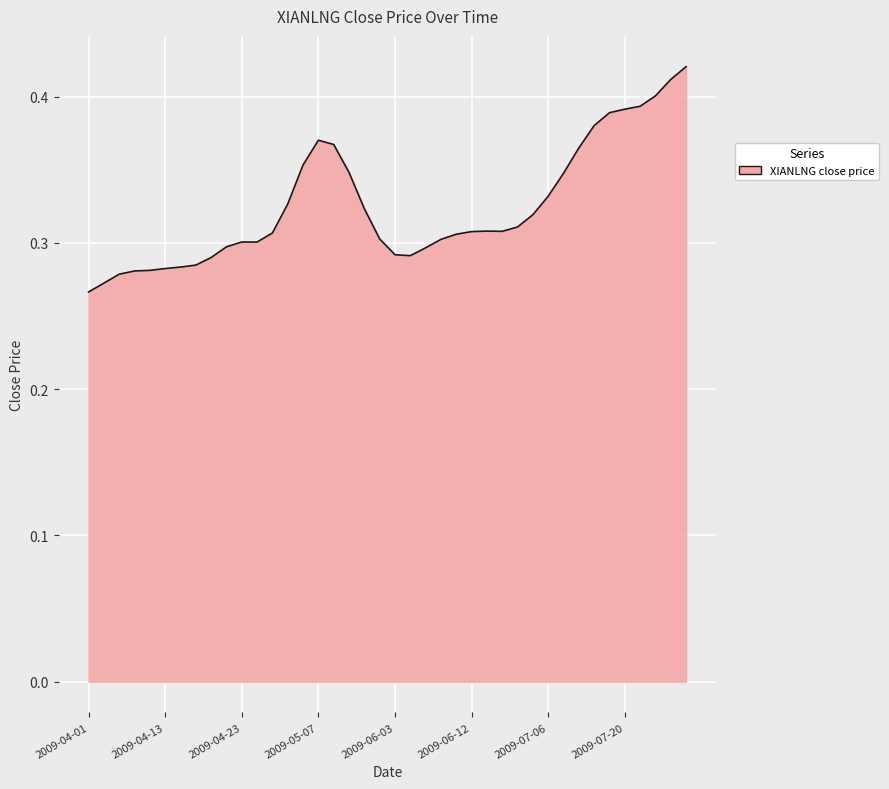

Does the chart display data point markers on the line(s)?

No